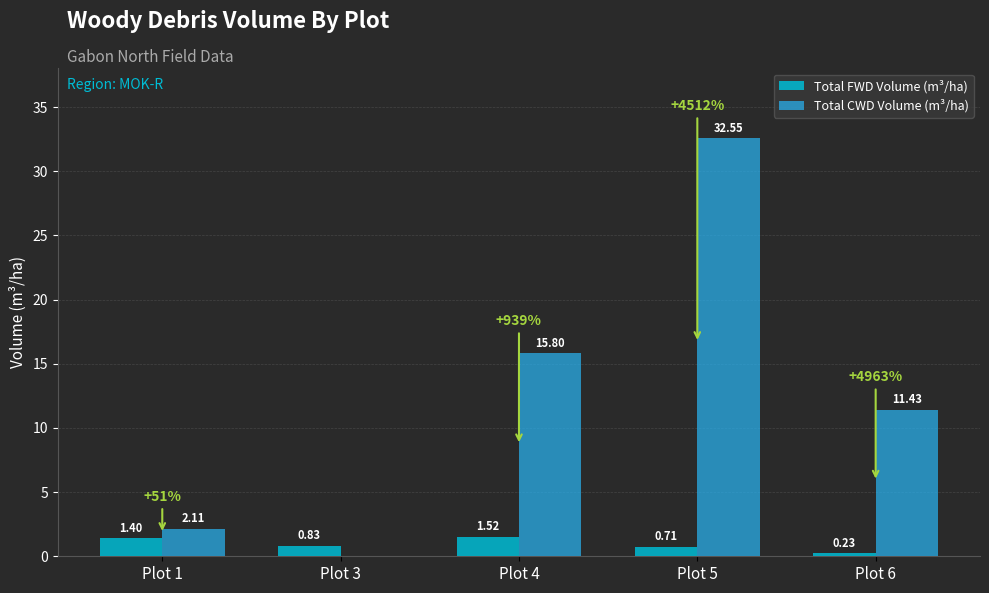

Are the bars grouped side by side (vs. stacked)?

Yes